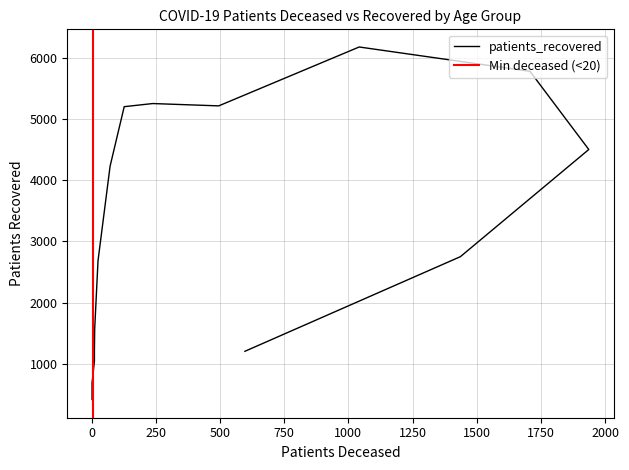

At which category does the data reach its first local peak?

60 - 64